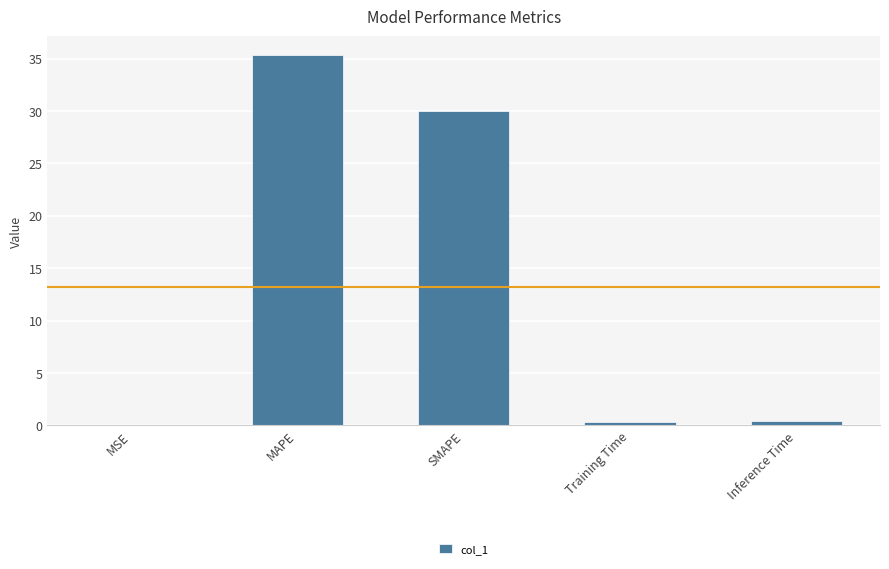

Which category has the highest value across all series?

MAPE